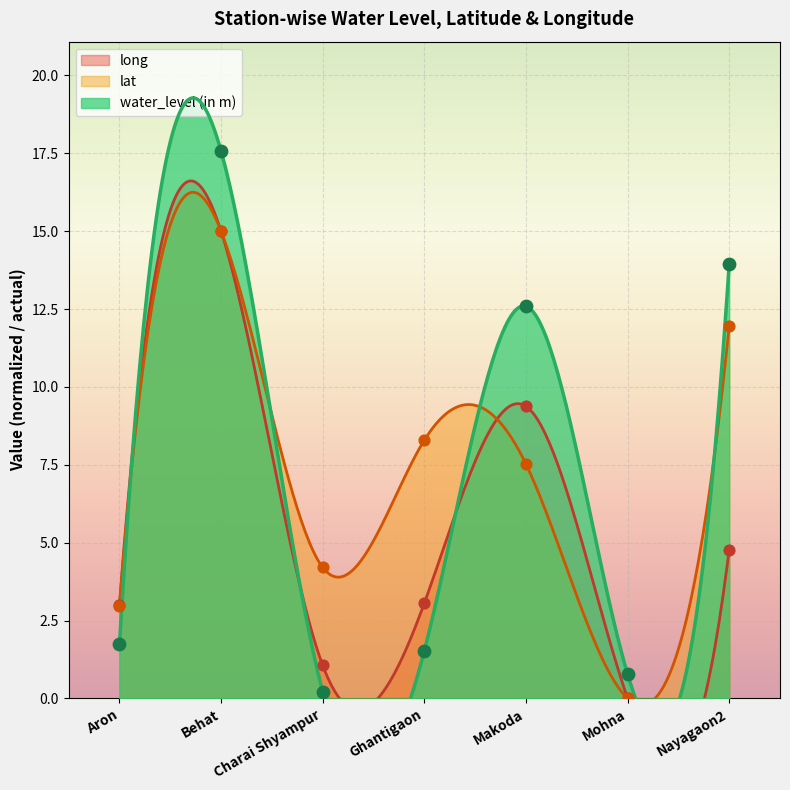

At how many categories does at least one series exceed 11?

3